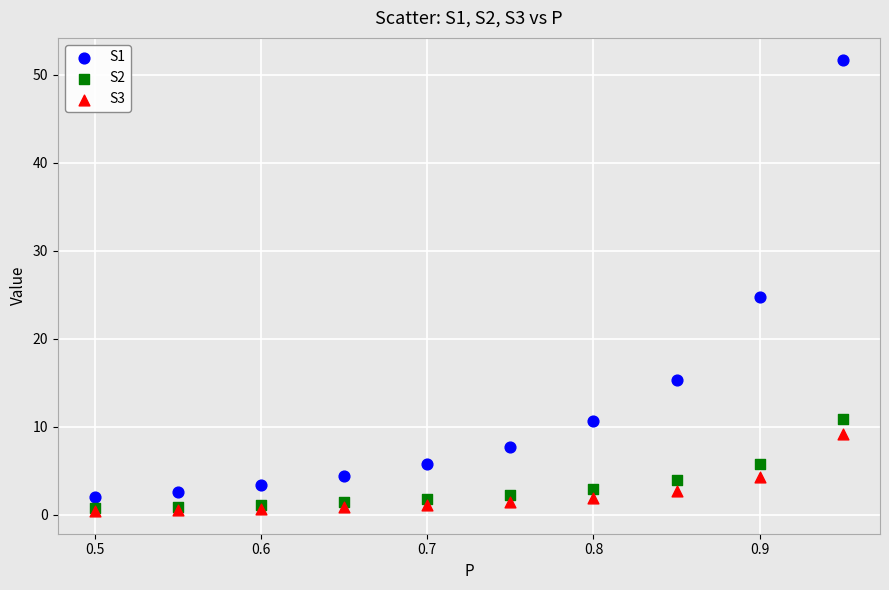

What are all the series names shown in the legend?

S1, S2, S3